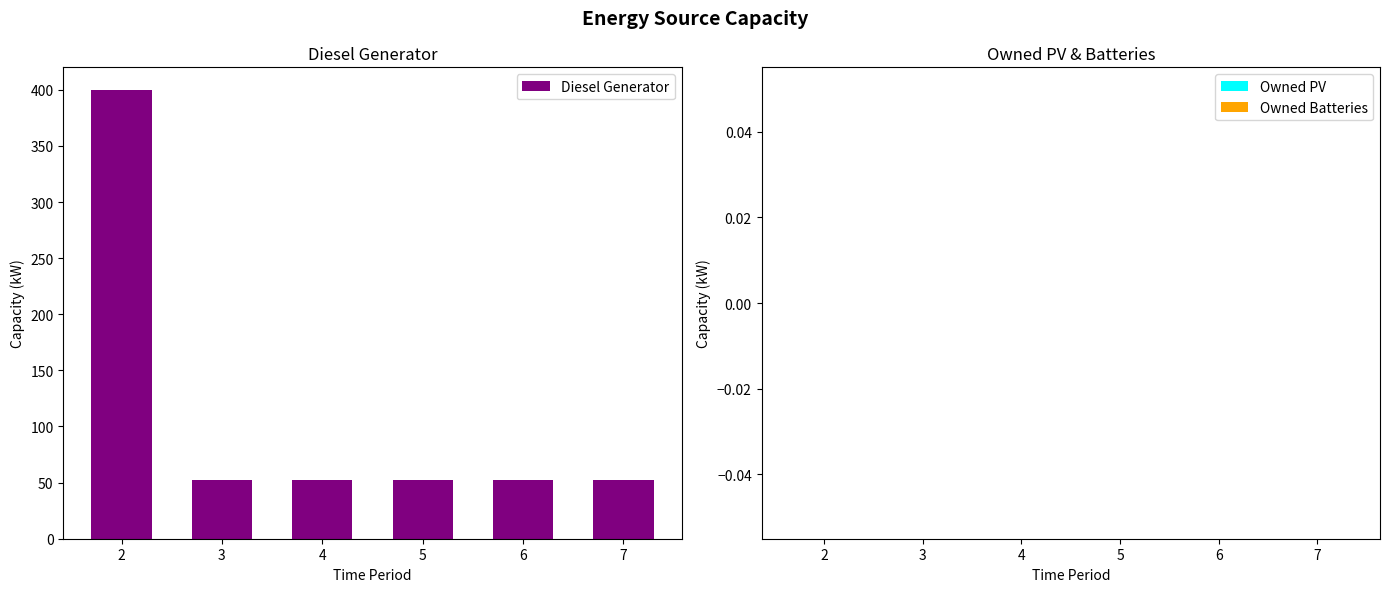

What is the change in value from 2 to 6?

-348